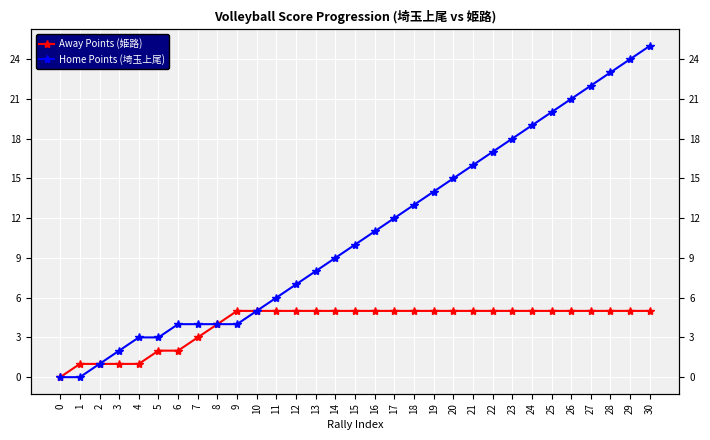

What is the value of the Away Points (姫路) point at the 14th from the left?

5